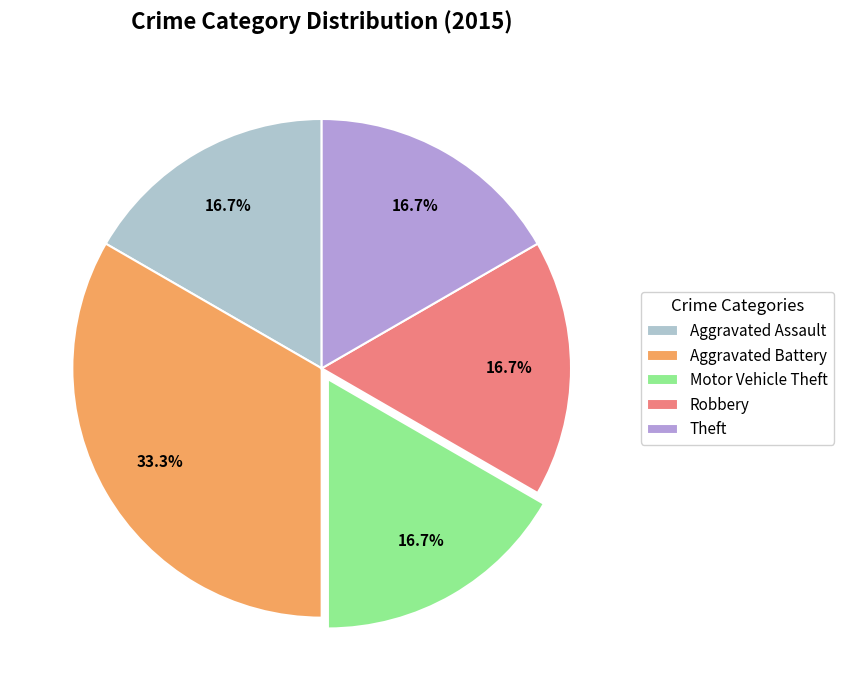

How much of the chart is everything except Theft?

83.3%